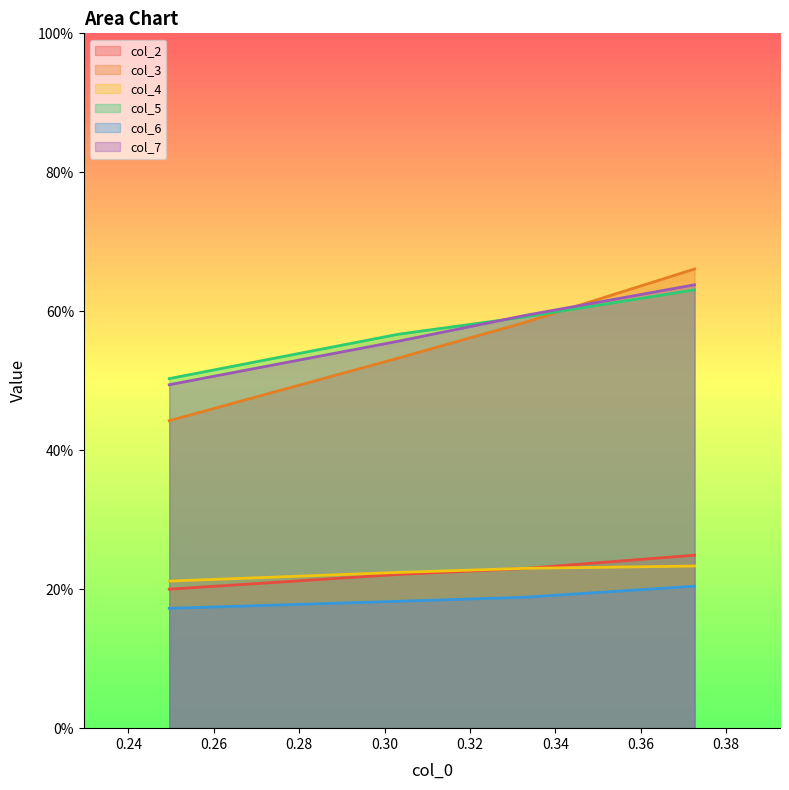

True or false: col_2 and col_7 intersect in this chart.

False